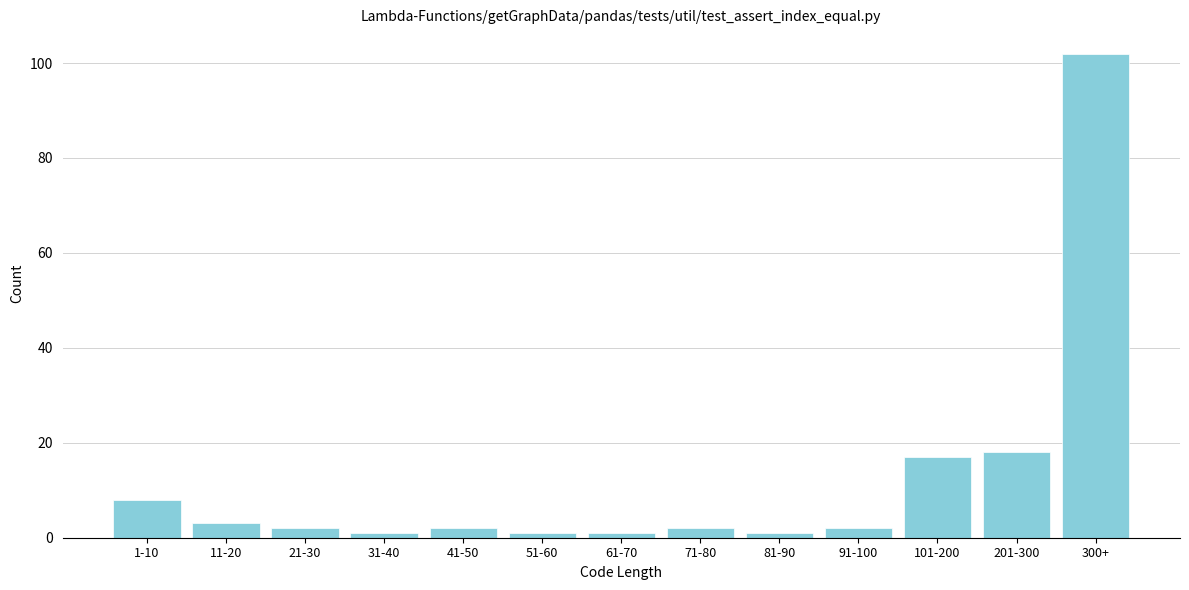

Reading left to right, extract all data points from this chart.

1-10=8	11-20=3	21-30=2	31-40=1	41-50=2	51-60=1	61-70=1	71-80=2	81-90=1	91-100=2	101-200=17	201-300=18	300+=102